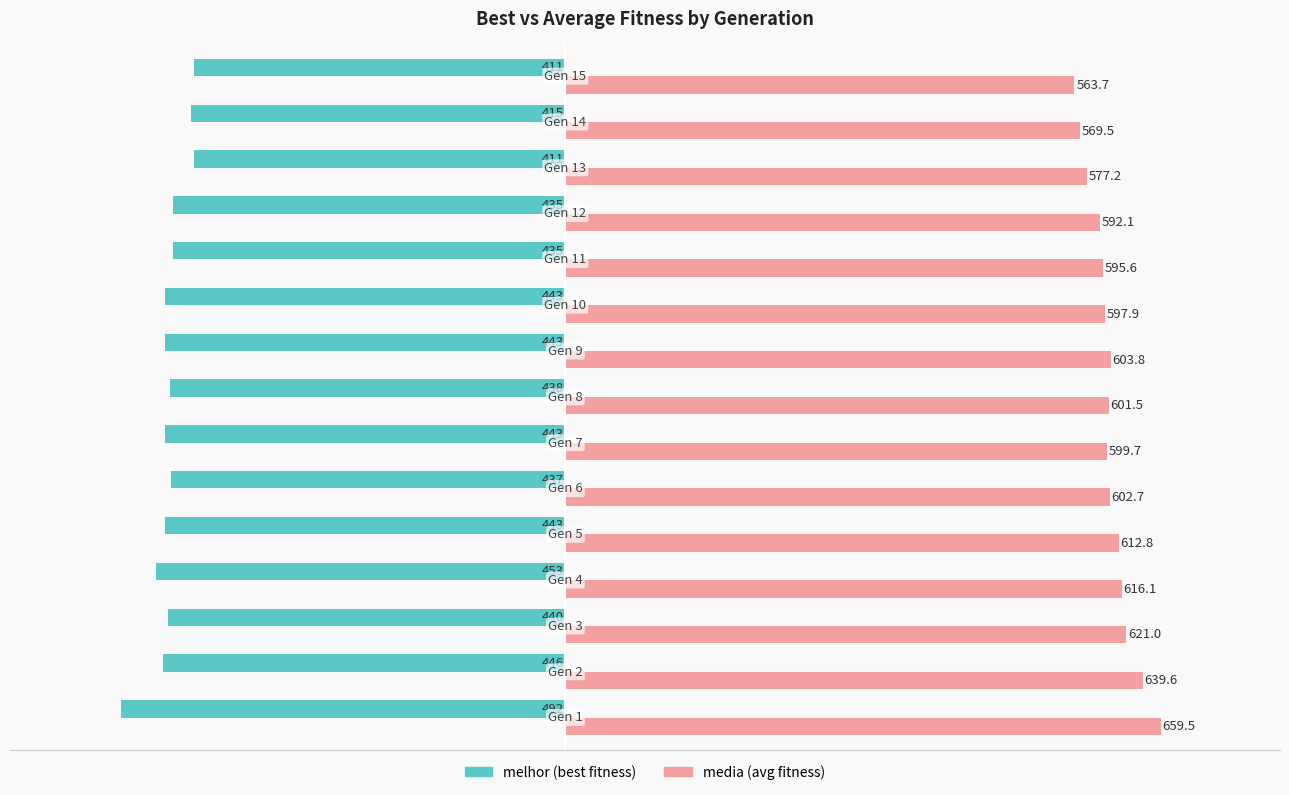

What is the minimum value shown in the chart?

-492.0